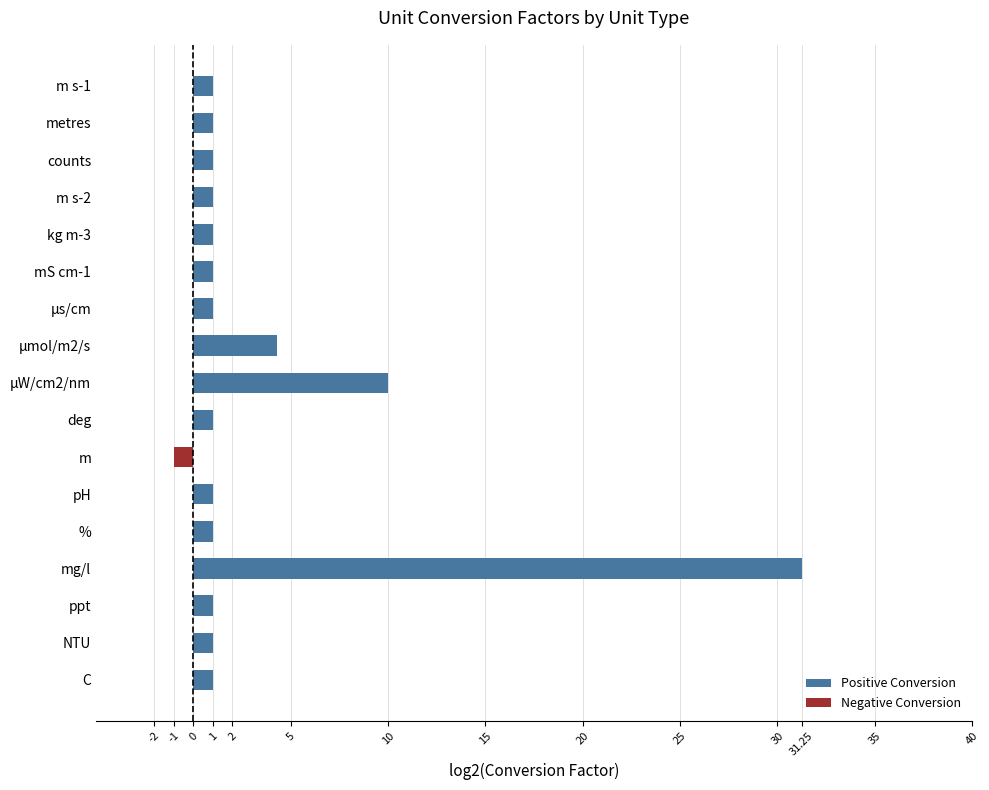

What is the difference between the maximum and minimum values in the Negative Conversion series?

1.0